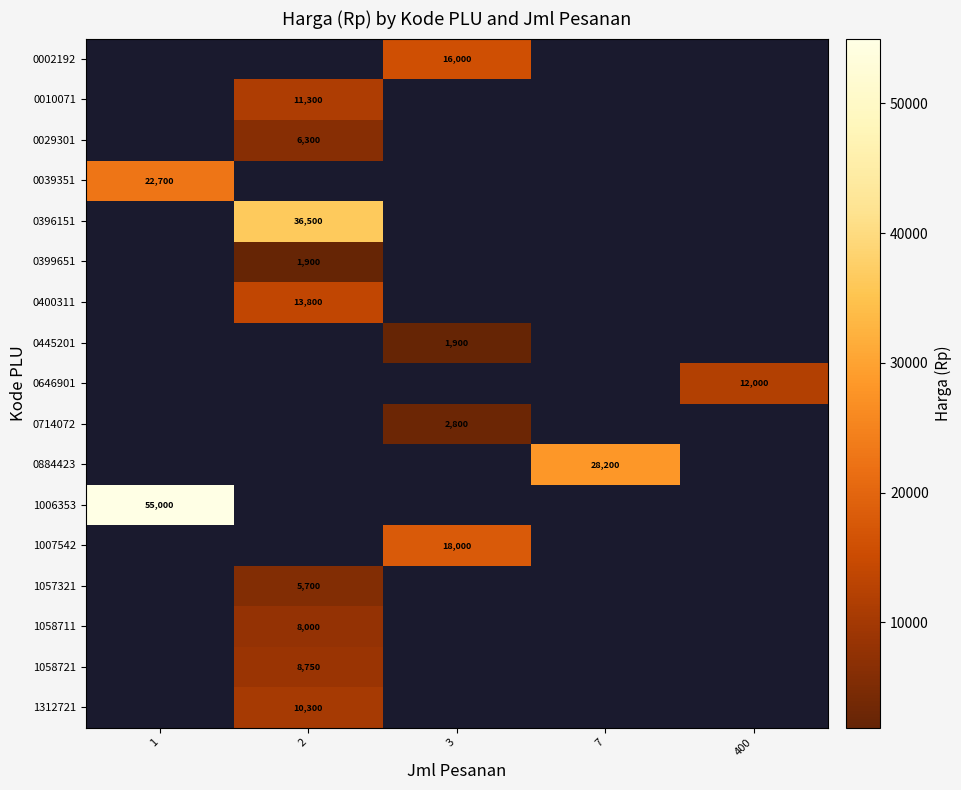

True or false: 1312721 has a value of 14801 at 2.

False